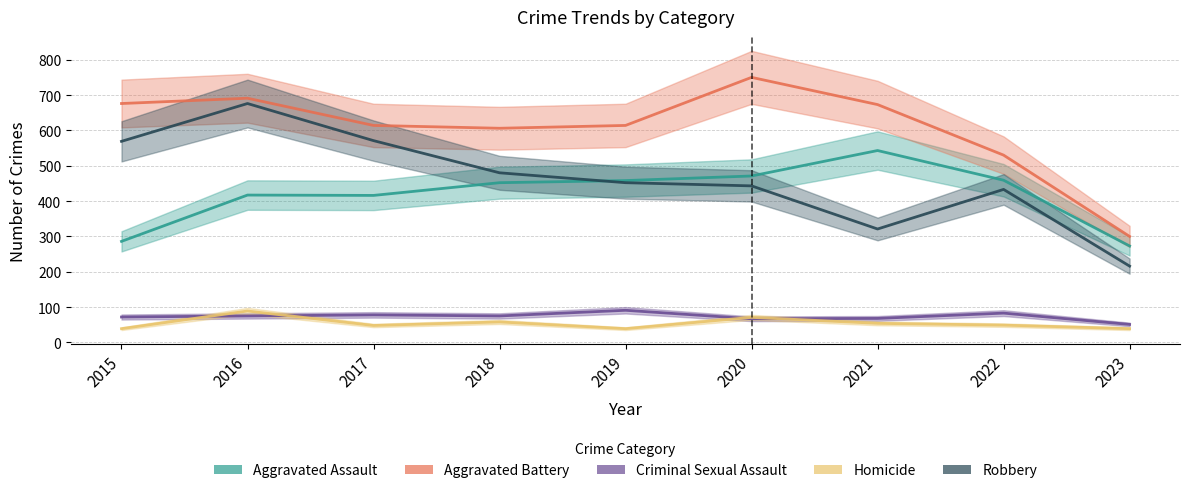

What is the difference between the maximum and minimum values in the Robbery series?

460